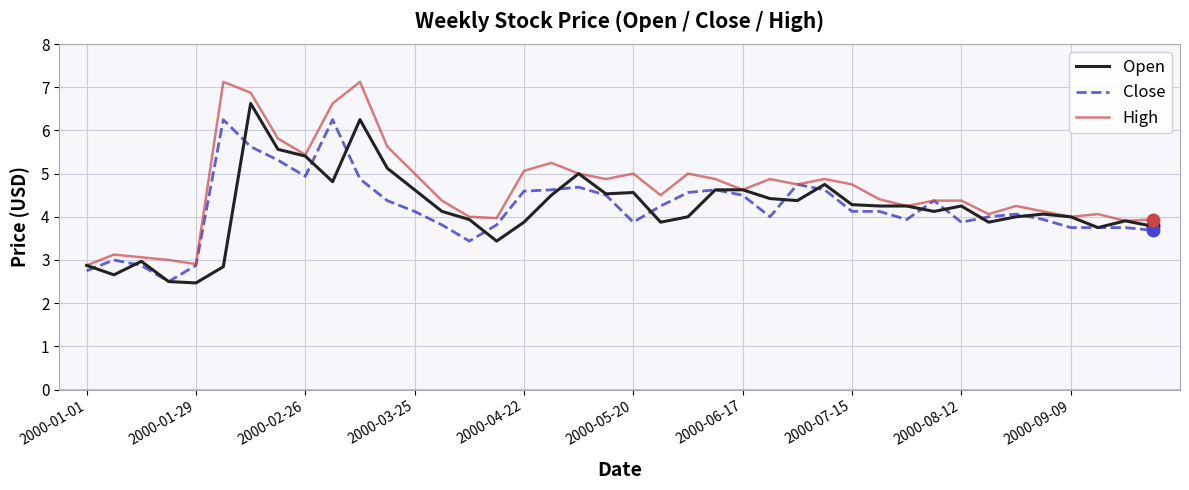

List the series in order of their peak value, lowest first.

Close, Open, High